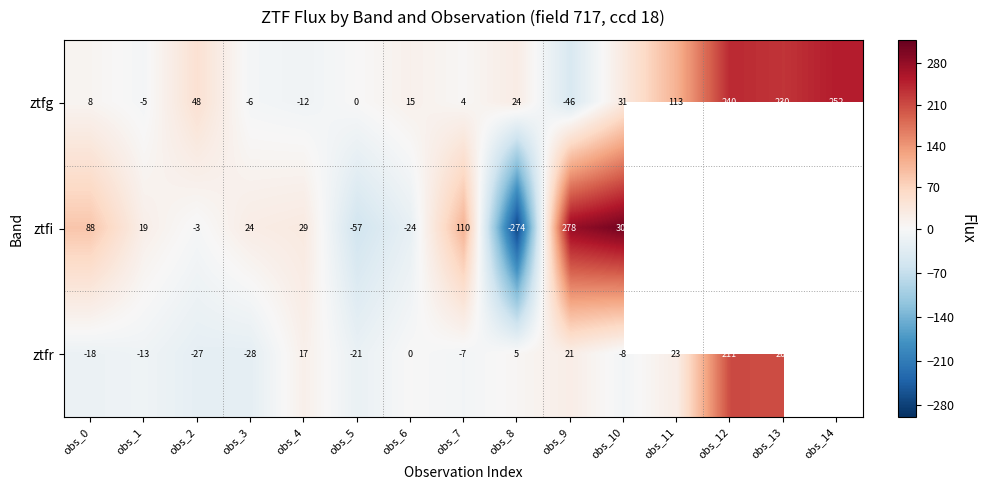

Count the number of categories in the chart.

15